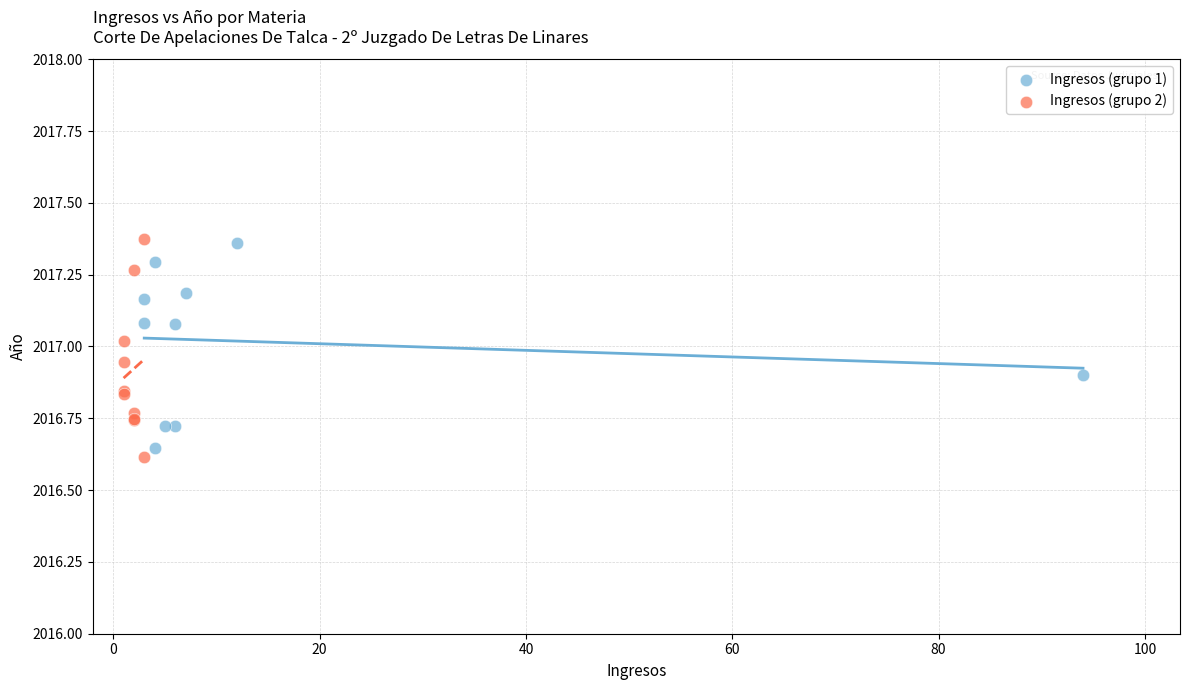

What are all the series names shown in the legend?

Ingresos (grupo 1), Ingresos (grupo 2)